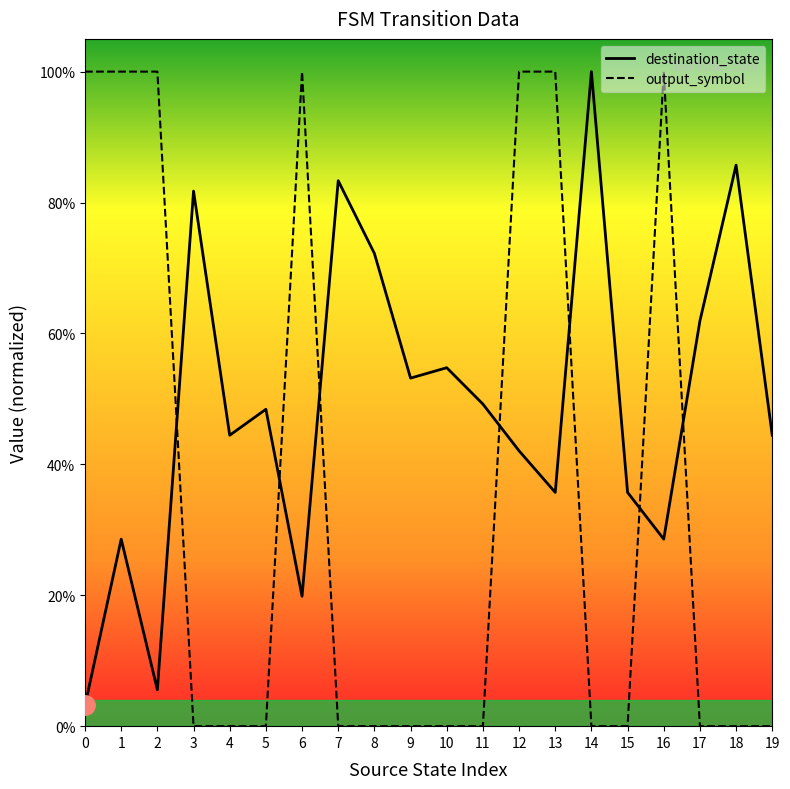

Is this an area chart (filled region under the line)?

No